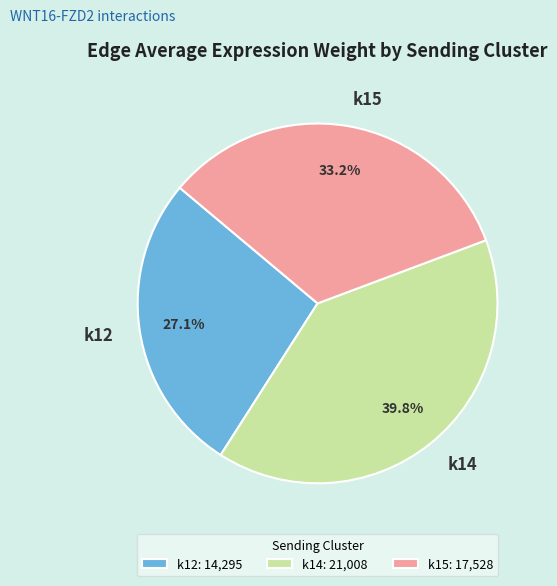

Which slice is the largest?

k14